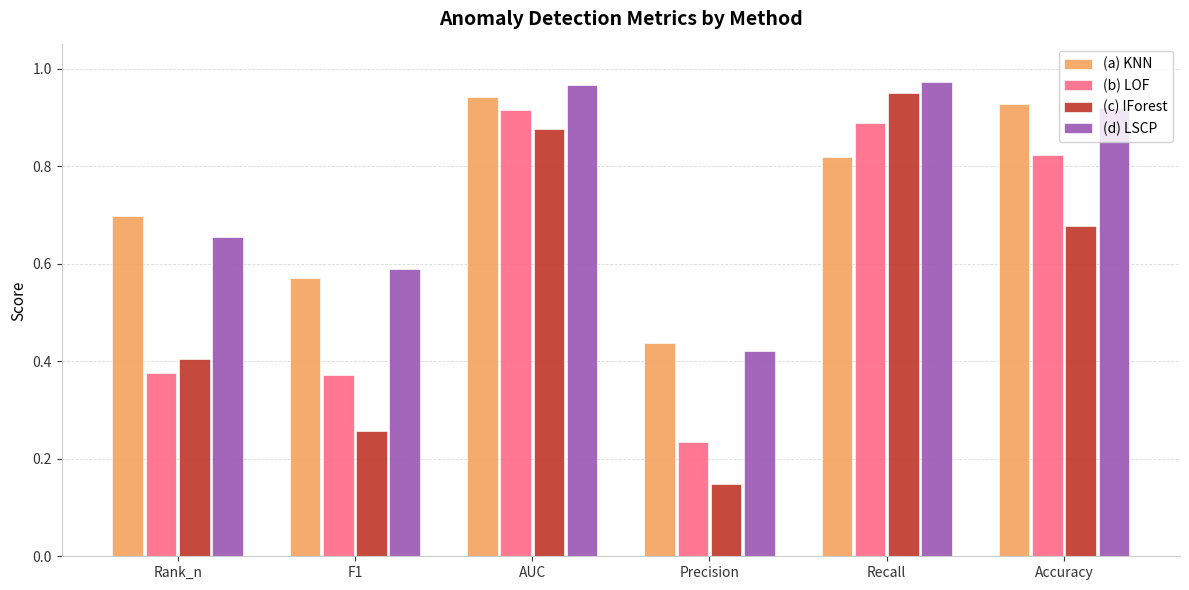

Which category has the highest value in the (c) IForest series?

Recall